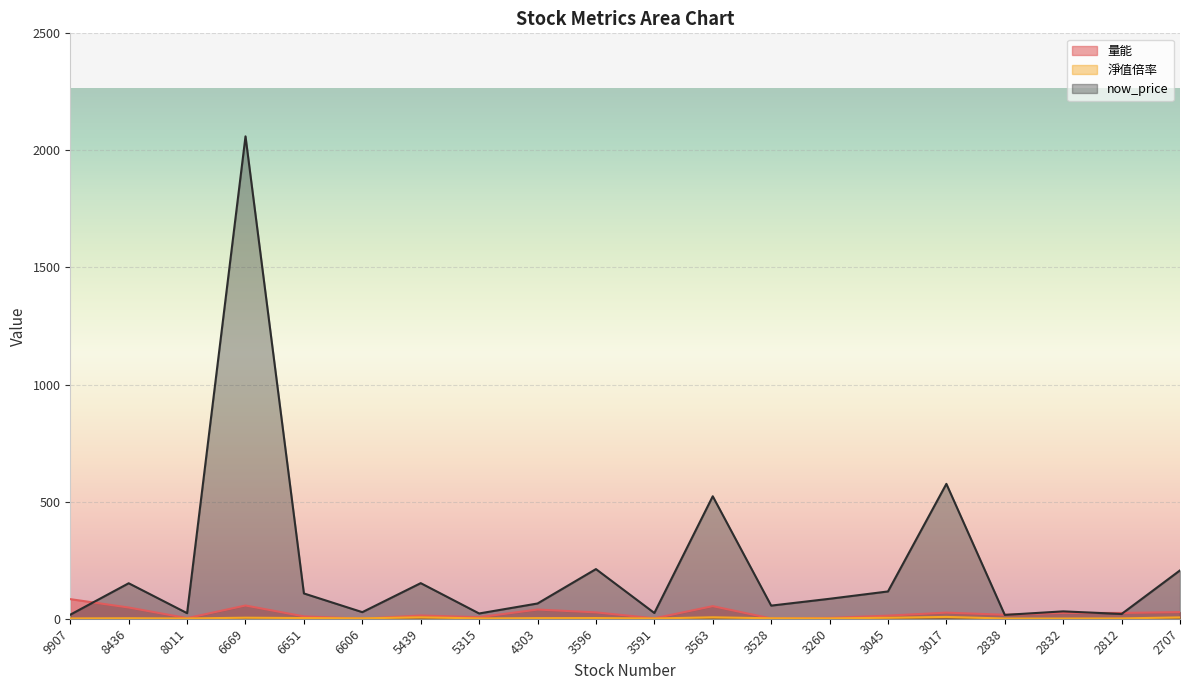

At which category does 淨值倍率 reach its first local valley?

8011